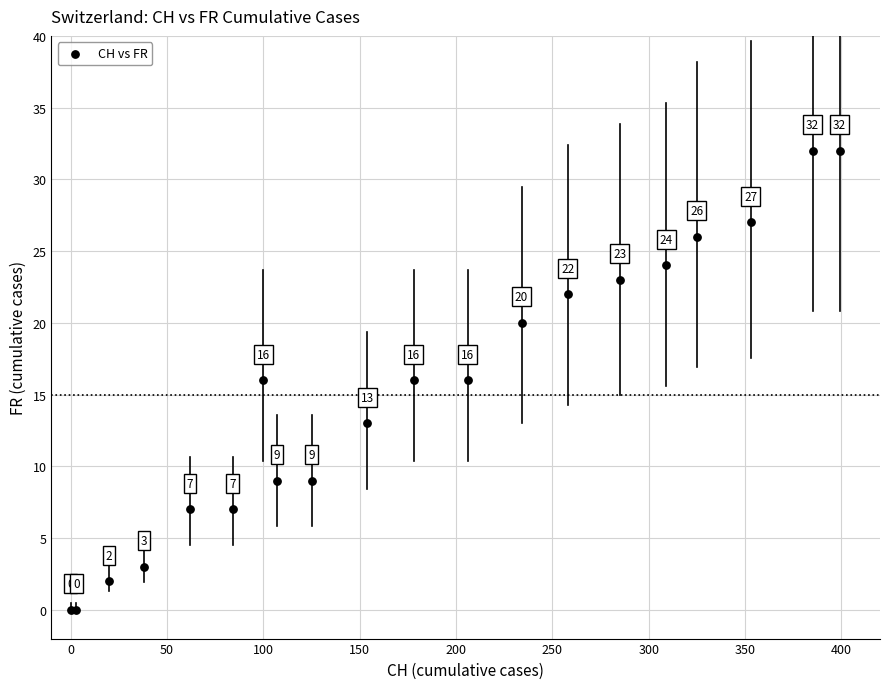

What Y value in the scatter plot is closest to 16?

16